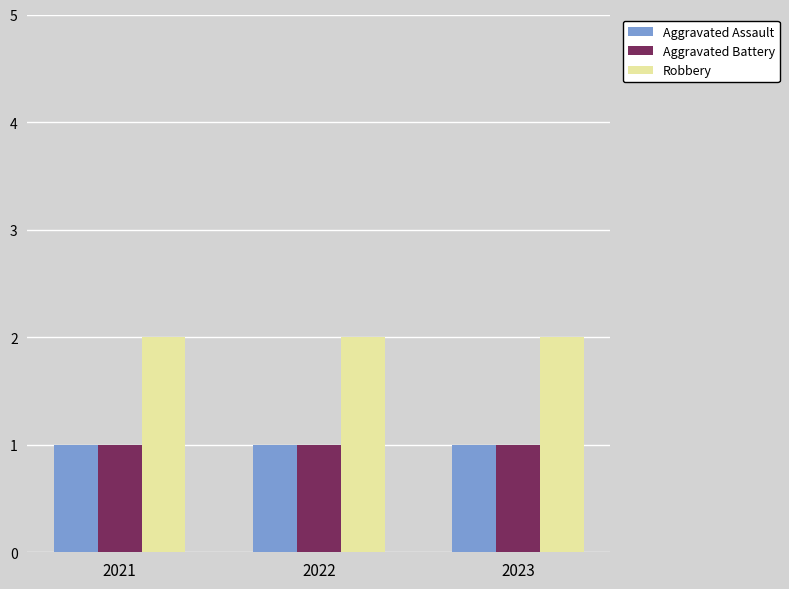

Reading left to right, what are all the values shown in this chart?

Aggravated Assault: 1	1	1
Aggravated Battery: 1	1	1
Robbery: 2	2	2